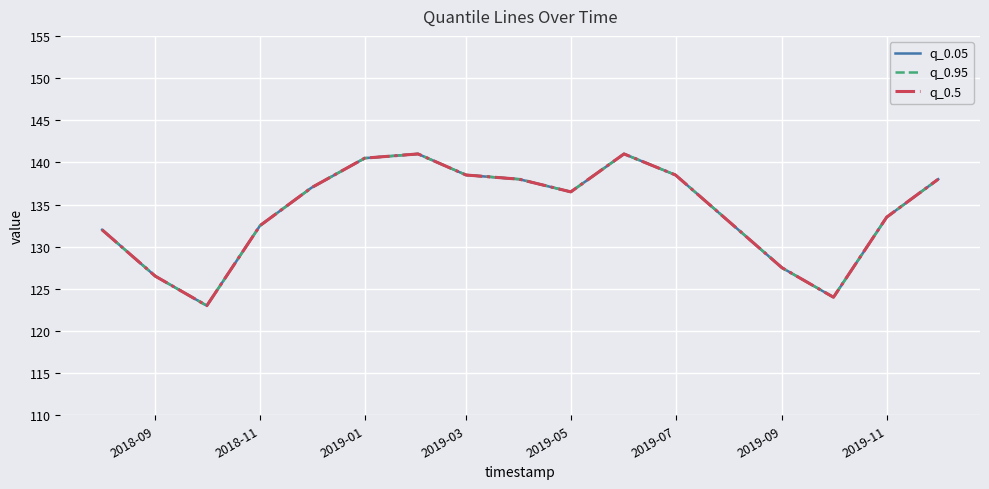

What is the value of the q_0.05 point at the 16th from the left?

133.5